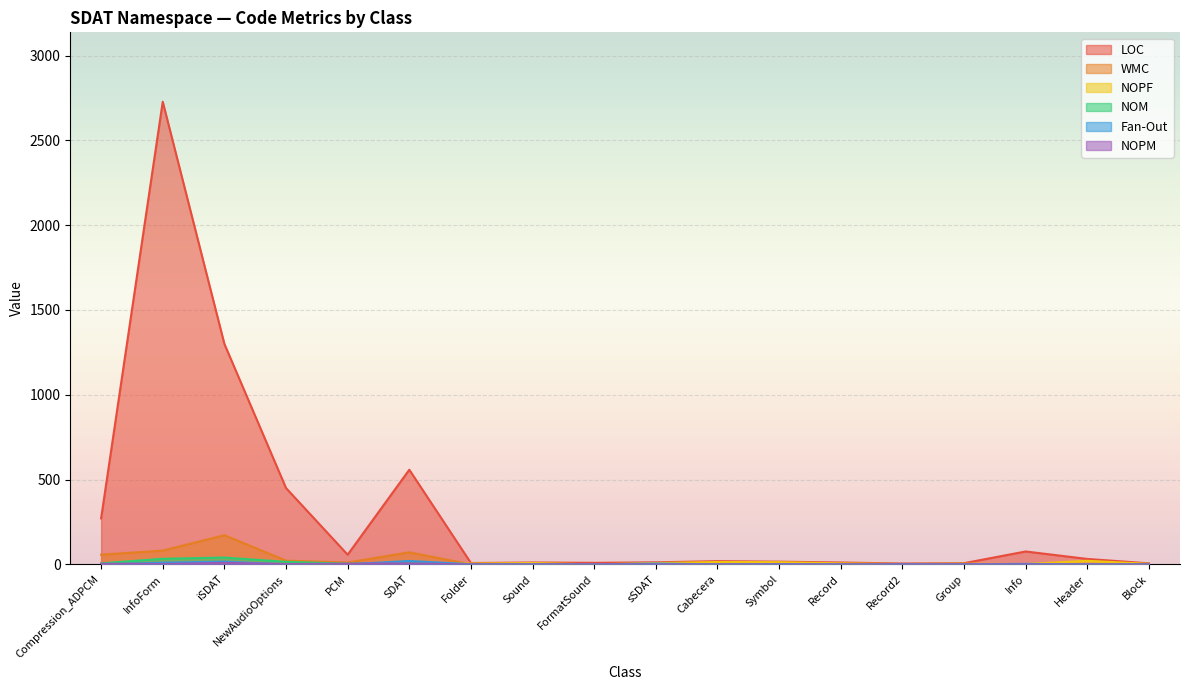

What is the sum of all NOM values?

108